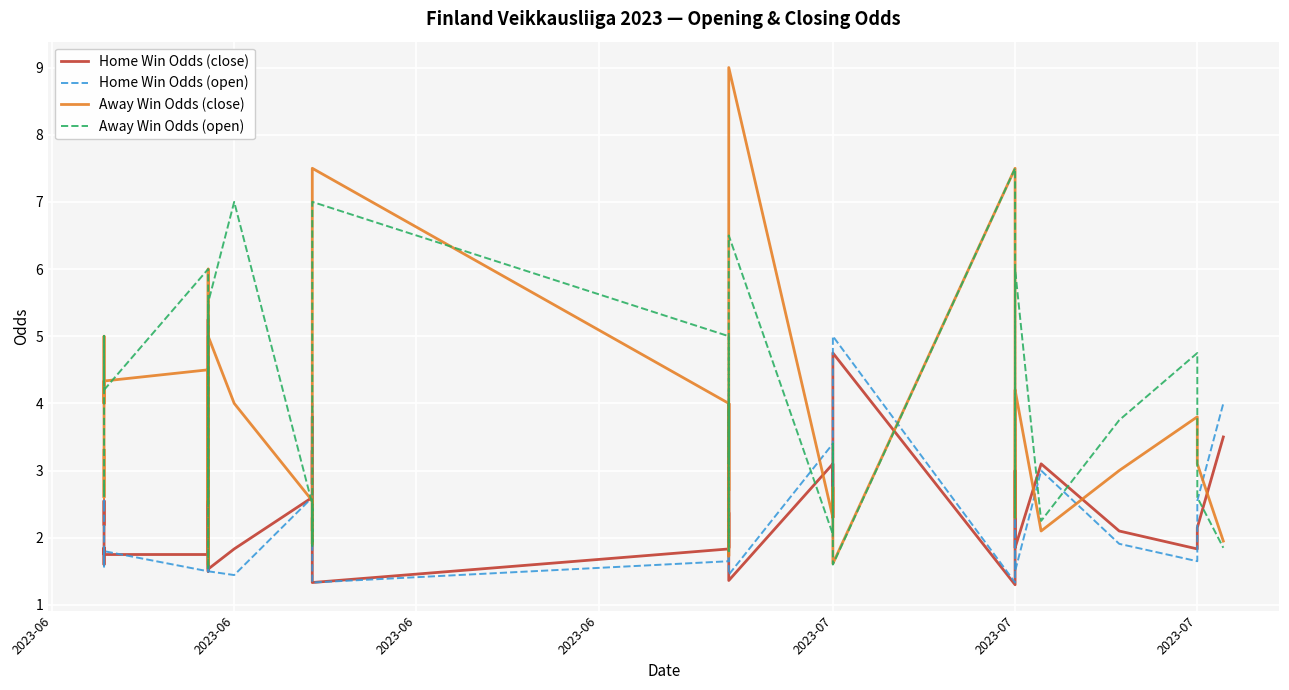

The value of Away Win Odds (close) at 2023-07 is 3.7. True or false?

False